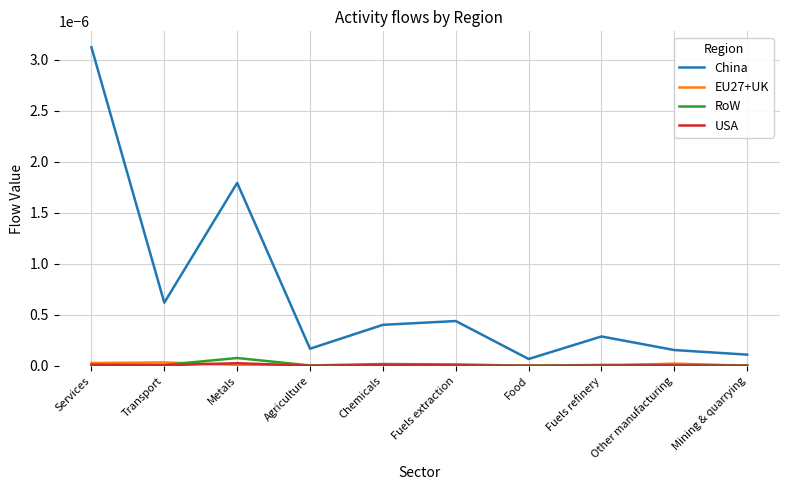

Which series has the largest range (max minus min)?

China